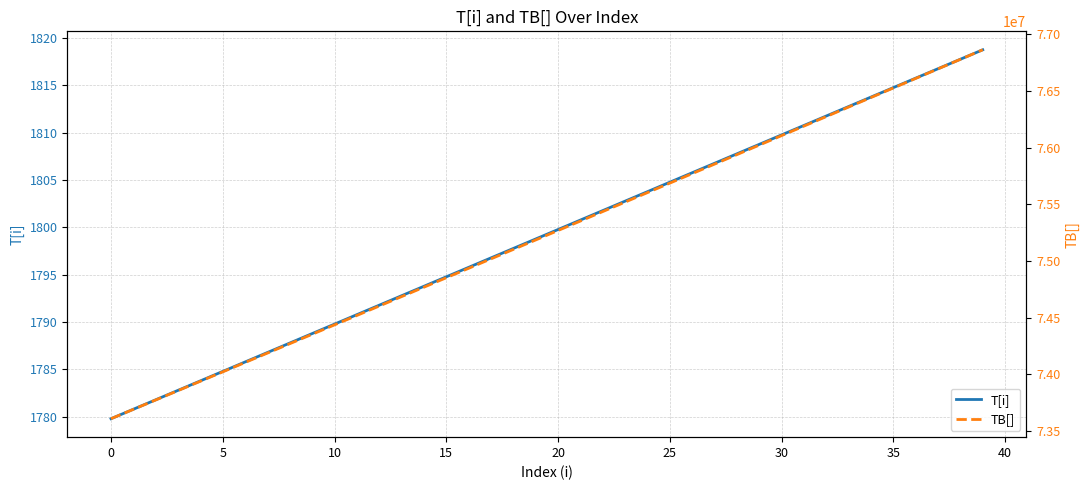

What is the maximum value shown in the chart?

76861689.4